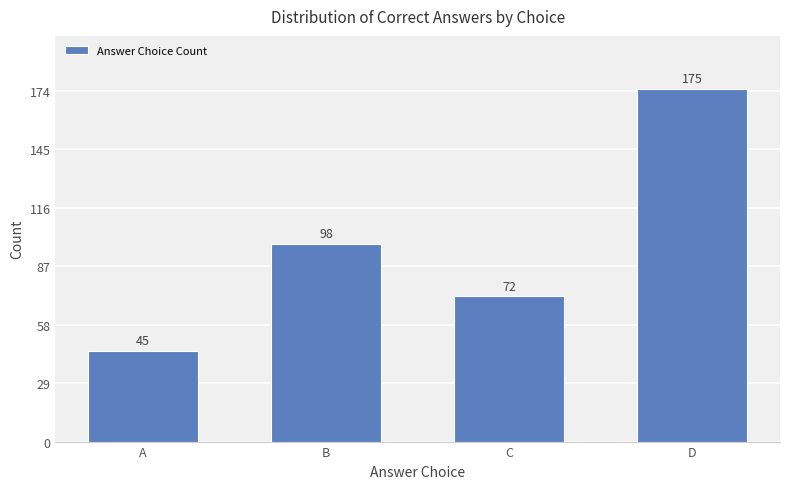

How many values are between 72 and 175?

3